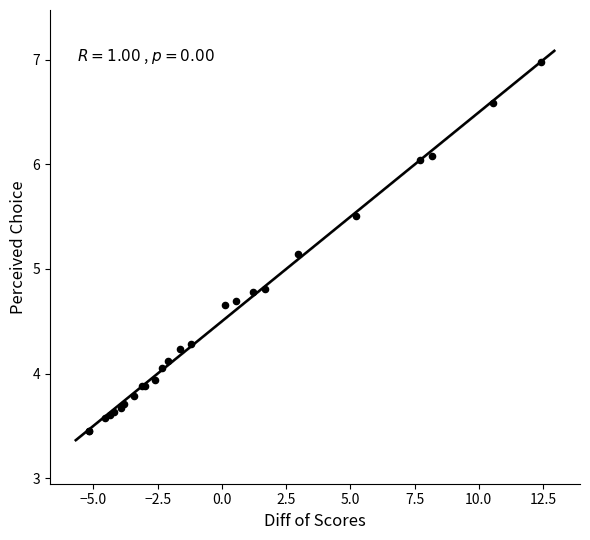

What Y value in the scatter plot is closest to 5?

5.1